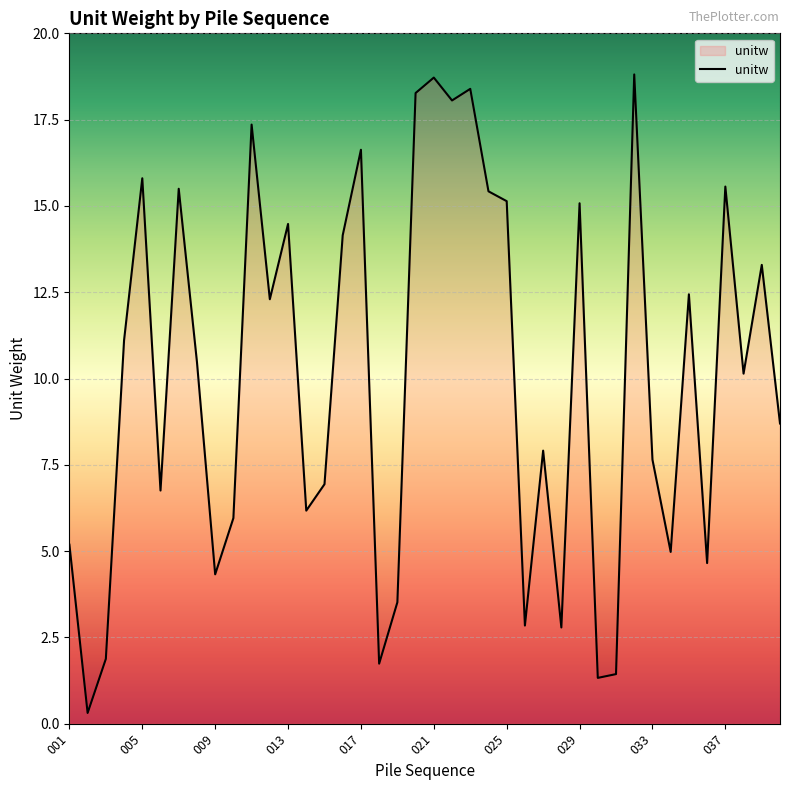

What is the smallest value displayed?

0.3